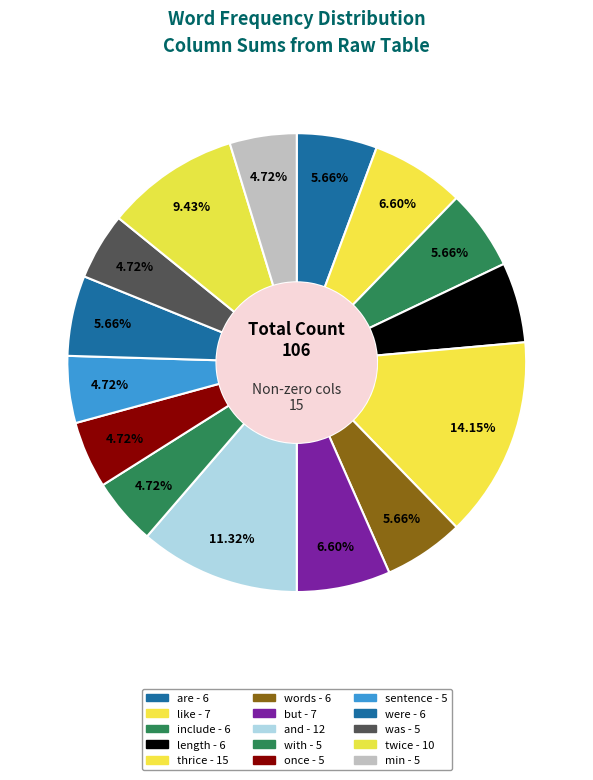

Does include represent more than half of the total?

No